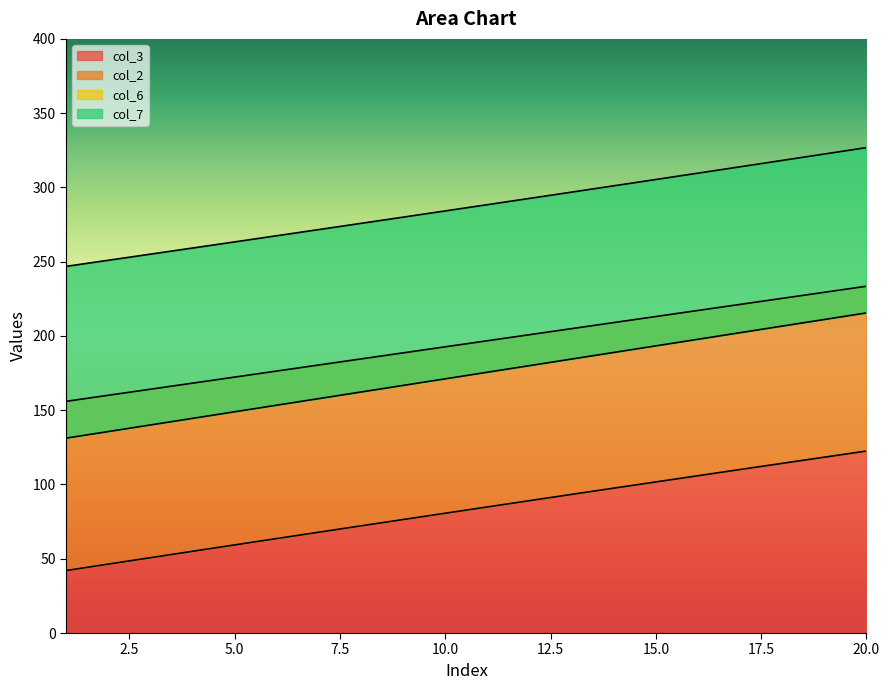

What is the highest value of the col_3 series?

122.5